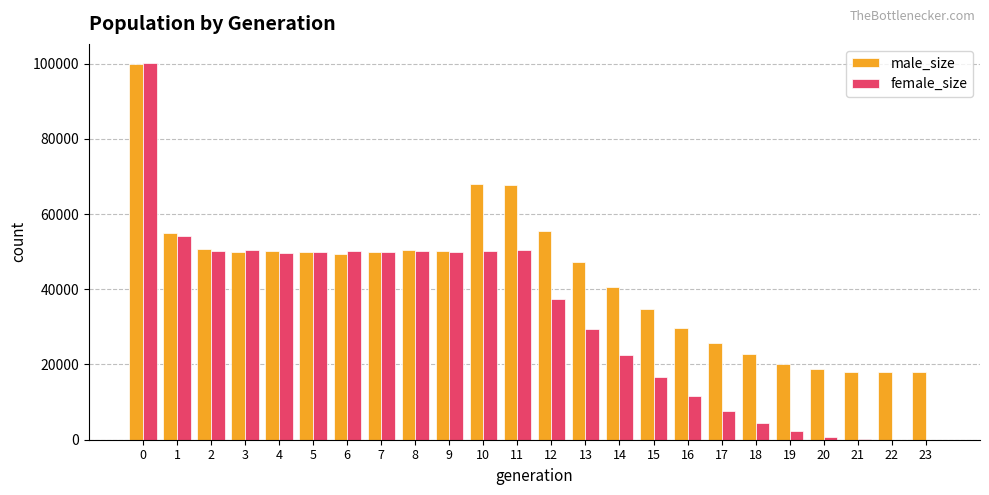

Are the bars grouped side by side (vs. stacked)?

Yes